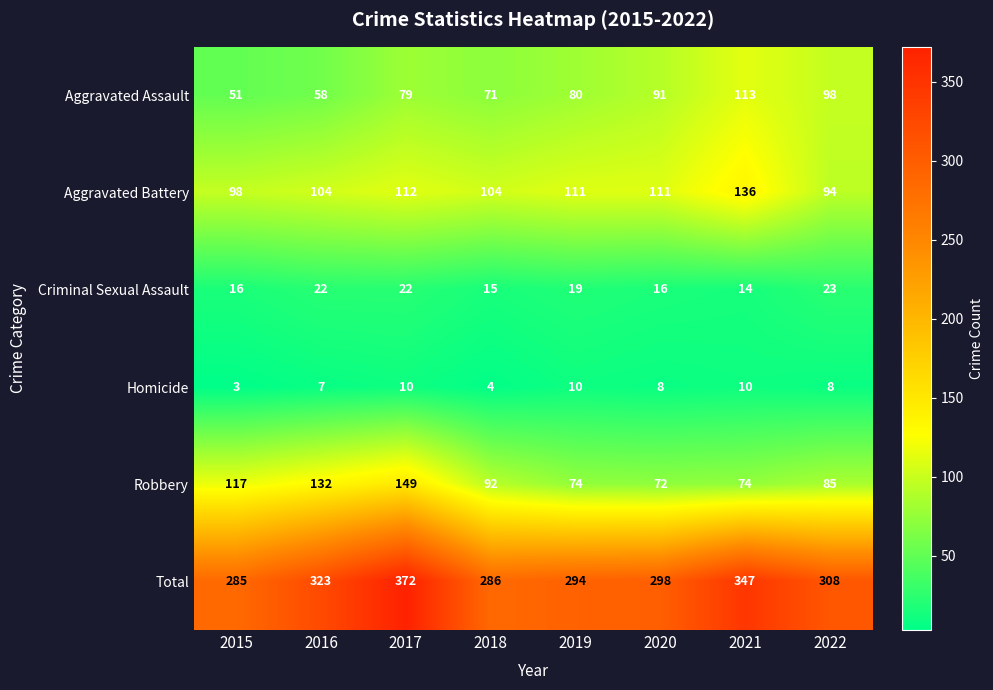

True or false: Total has a value of 285 at 2015.

True